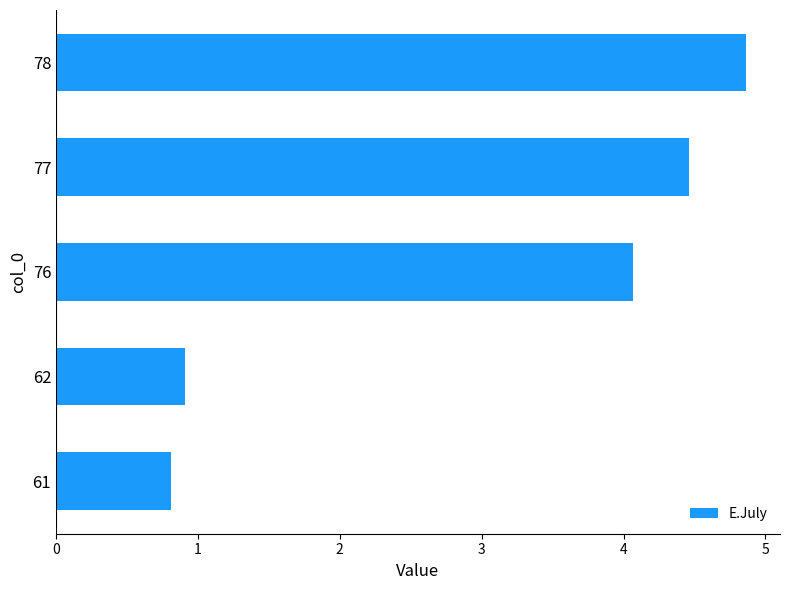

Which has a higher value, 62 or 78?

78